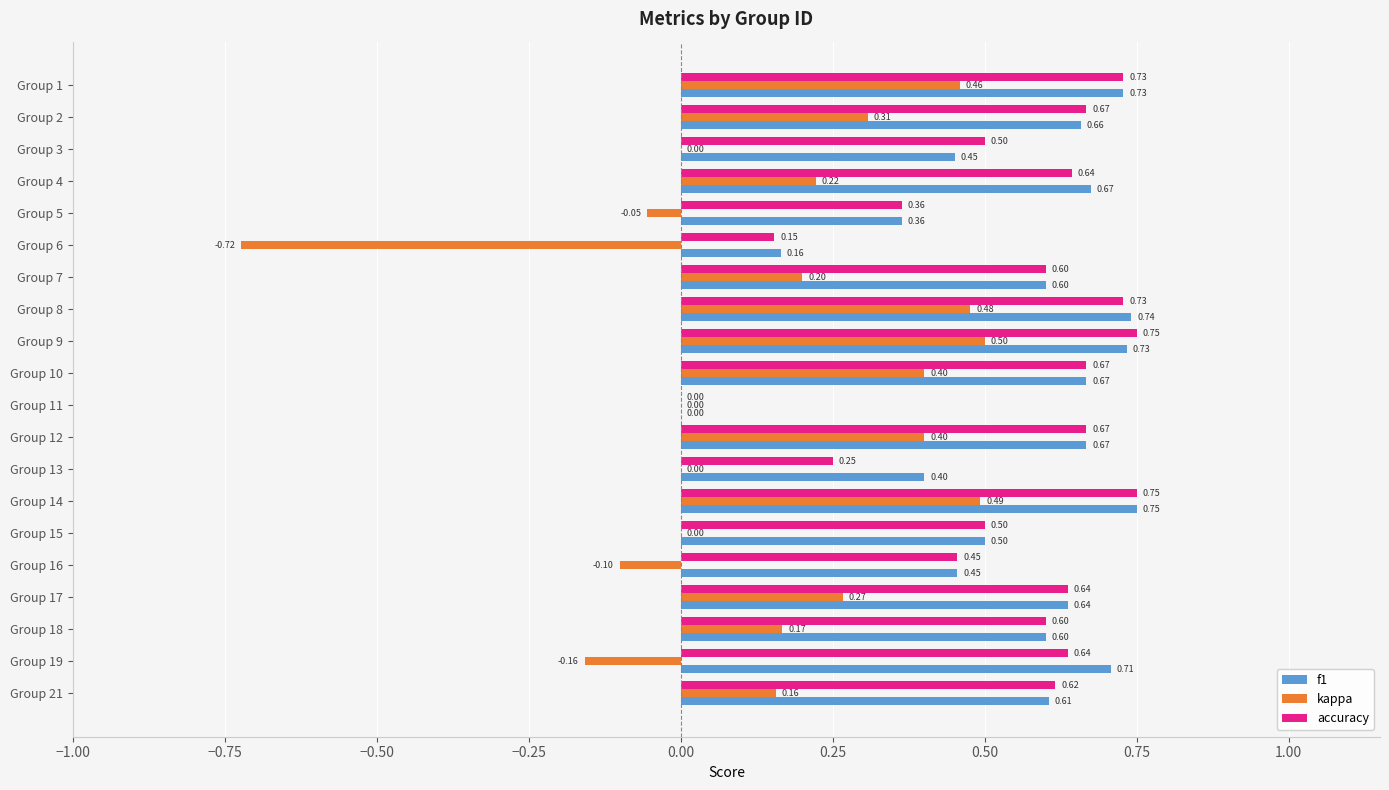

Count the accuracy values in the range 0 to 1.

20